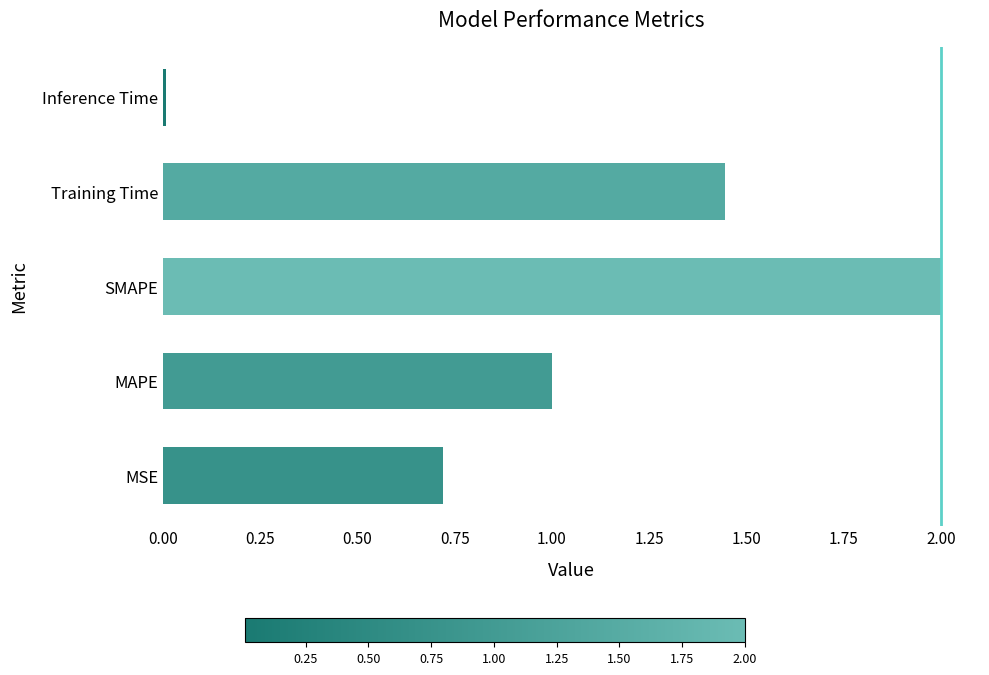

List the labels in order of value, largest first.

SMAPE, Training Time, MAPE, MSE, Inference Time